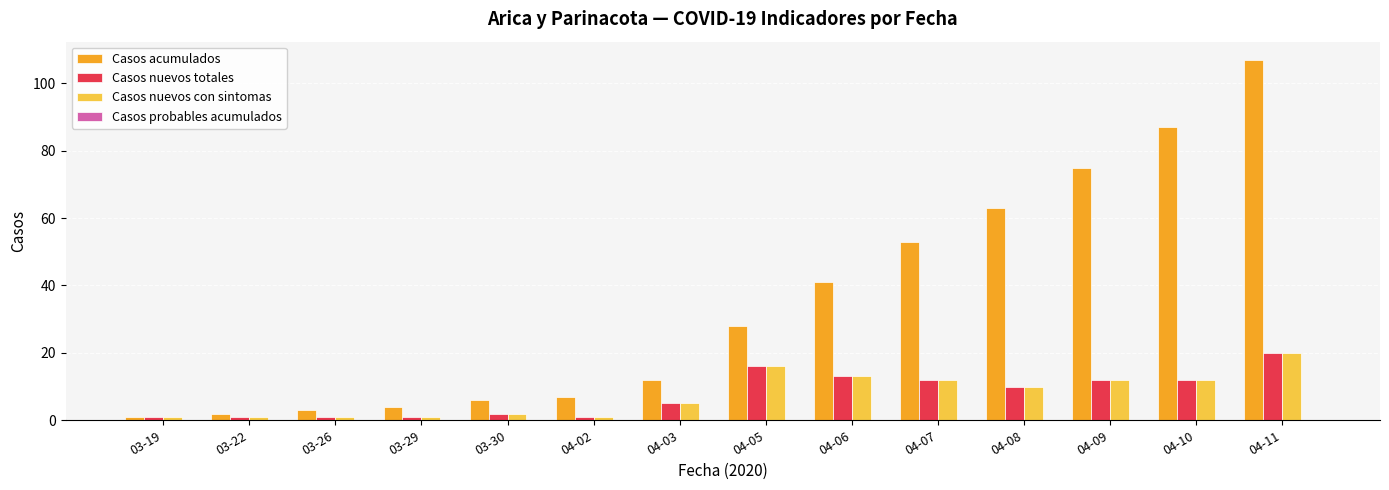

What is the minimum value for Casos acumulados?

1